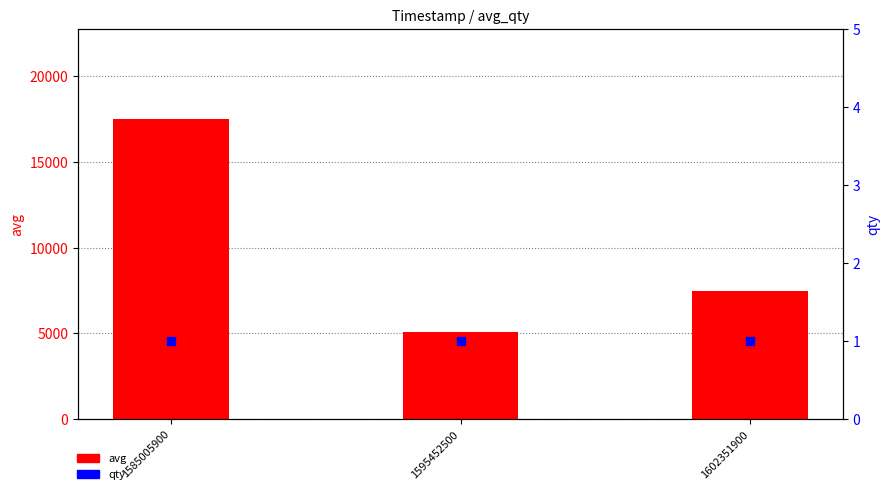

Is the value of avg at 1602351900 greater than the value of qty at 1602351900?

Yes